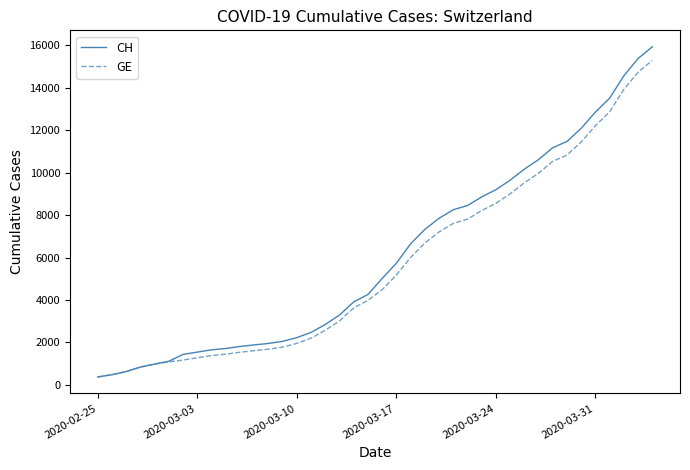

What is the highest value of the GE series?

15284